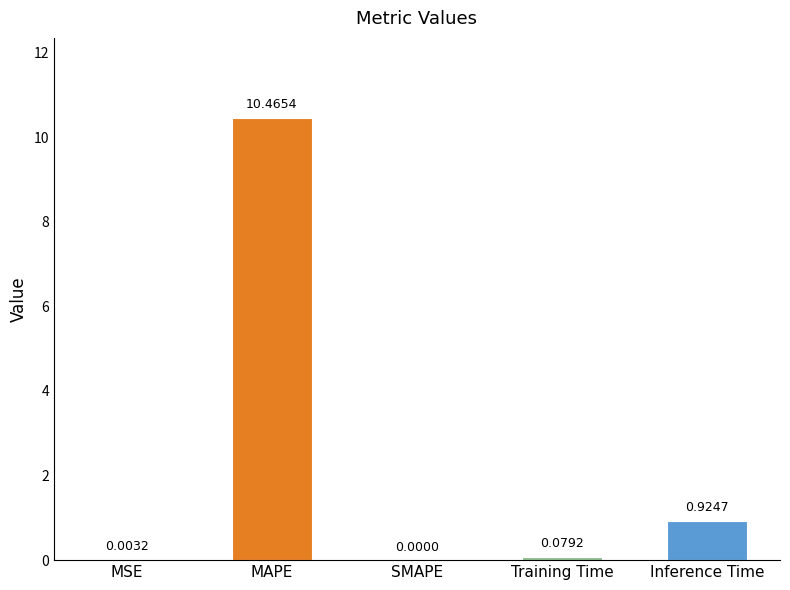

Which label corresponds to the largest value in the chart?

MAPE